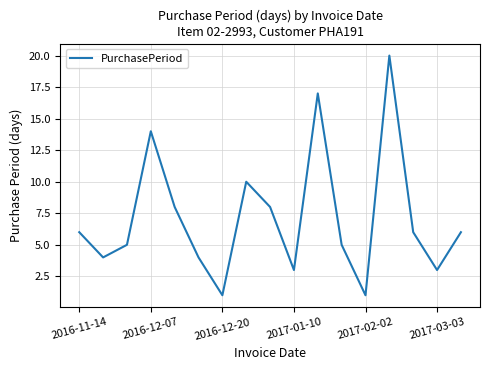

True or false: there are more than 2 points higher than both neighbors.

True